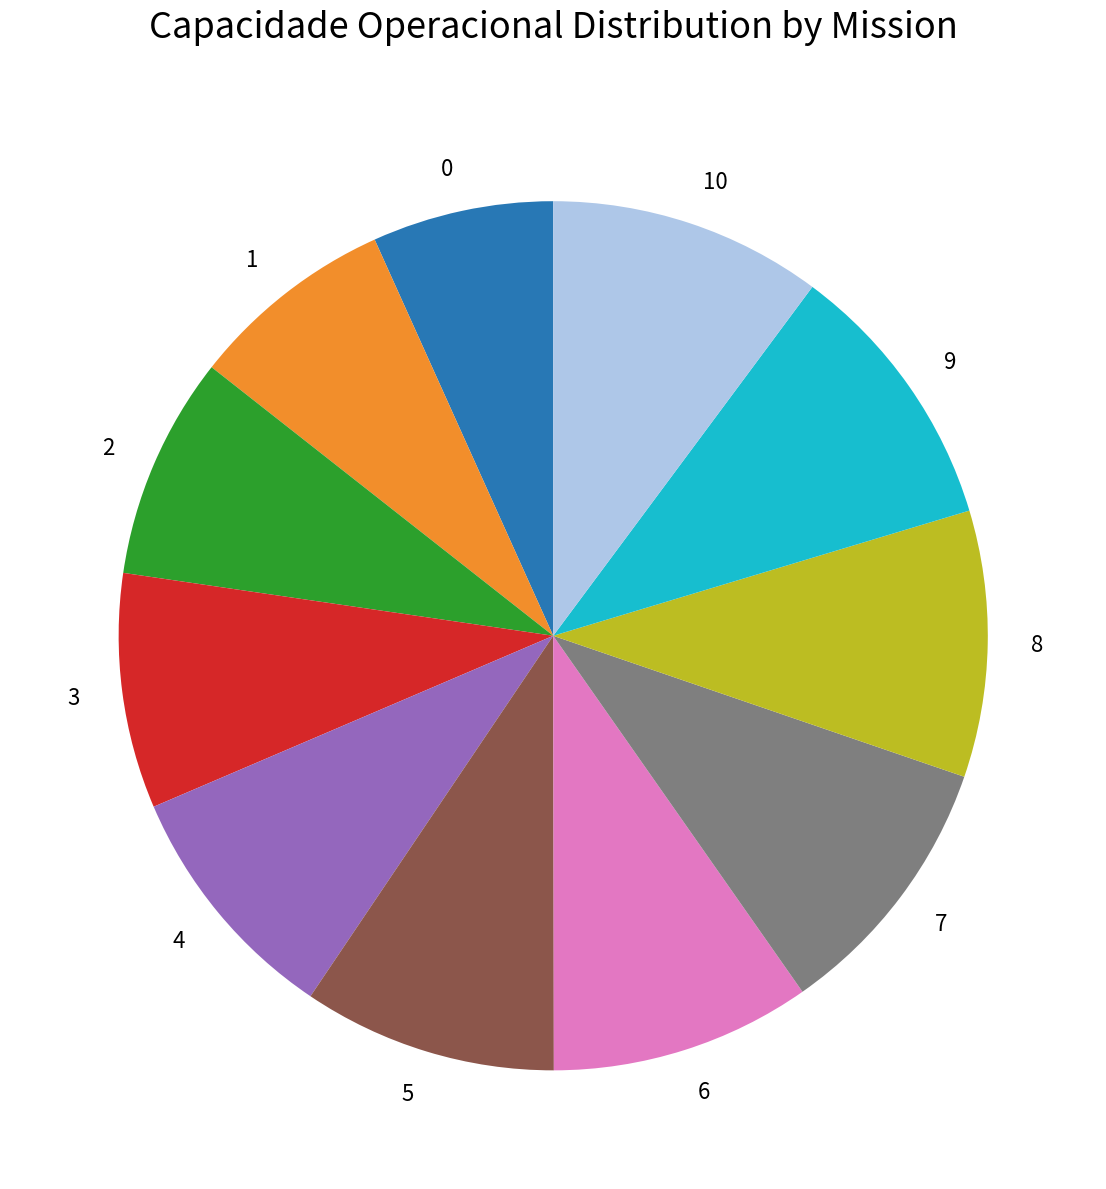

Which has a higher value, 2 or 8?

8